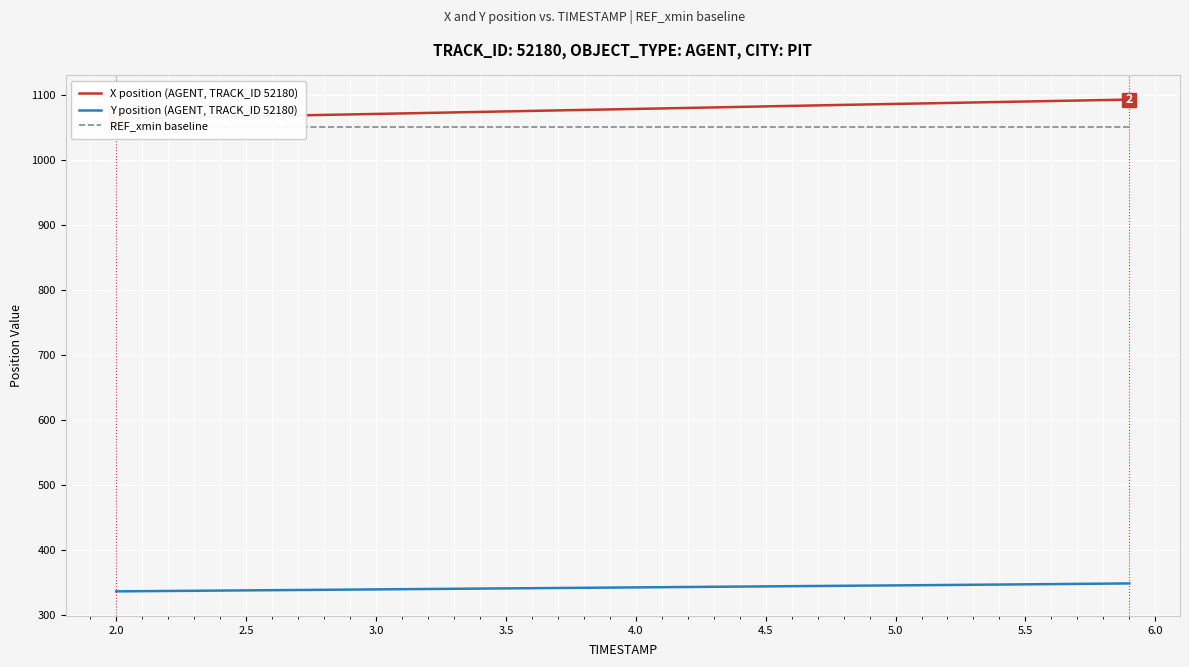

What is the highest value of the Y position (AGENT, TRACK_ID 52180) series?

349.0